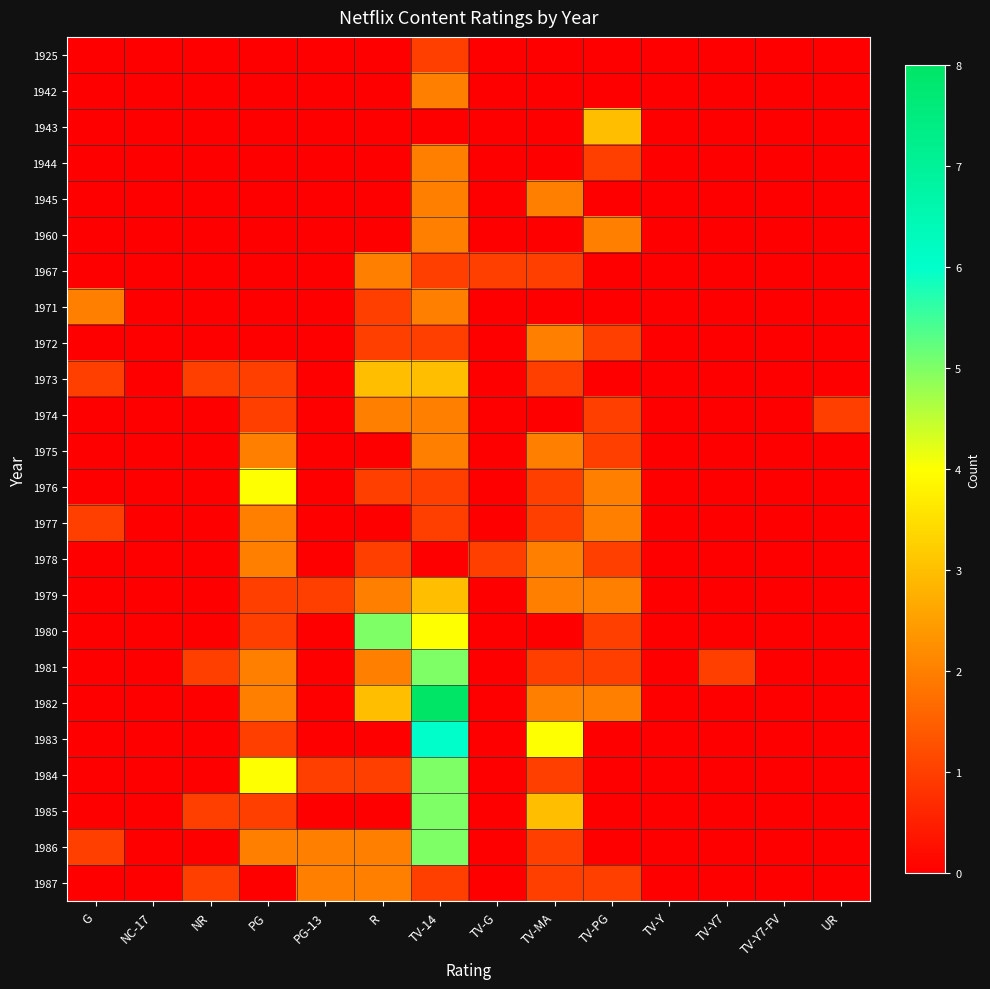

Which series changed the most between TV-PG and UR?

1943